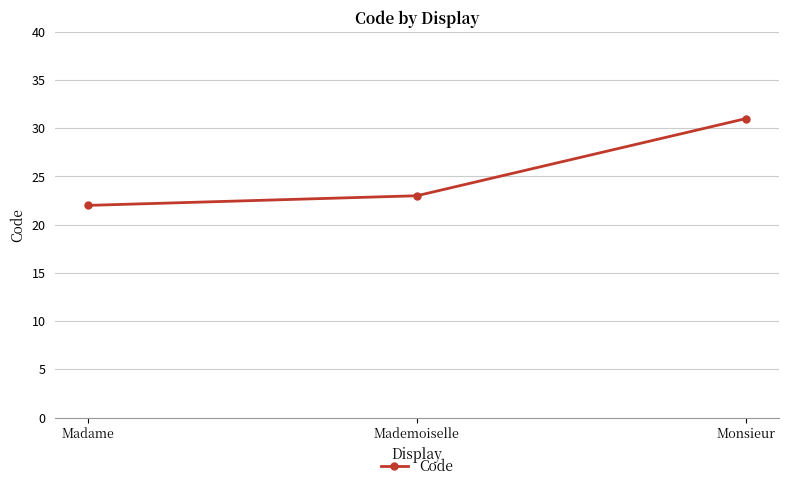

What is the value of the 2nd point from the left?

23